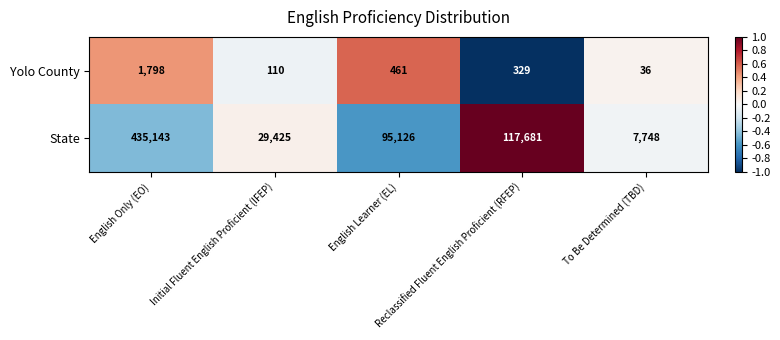

Which series has the largest range (max minus min)?

State